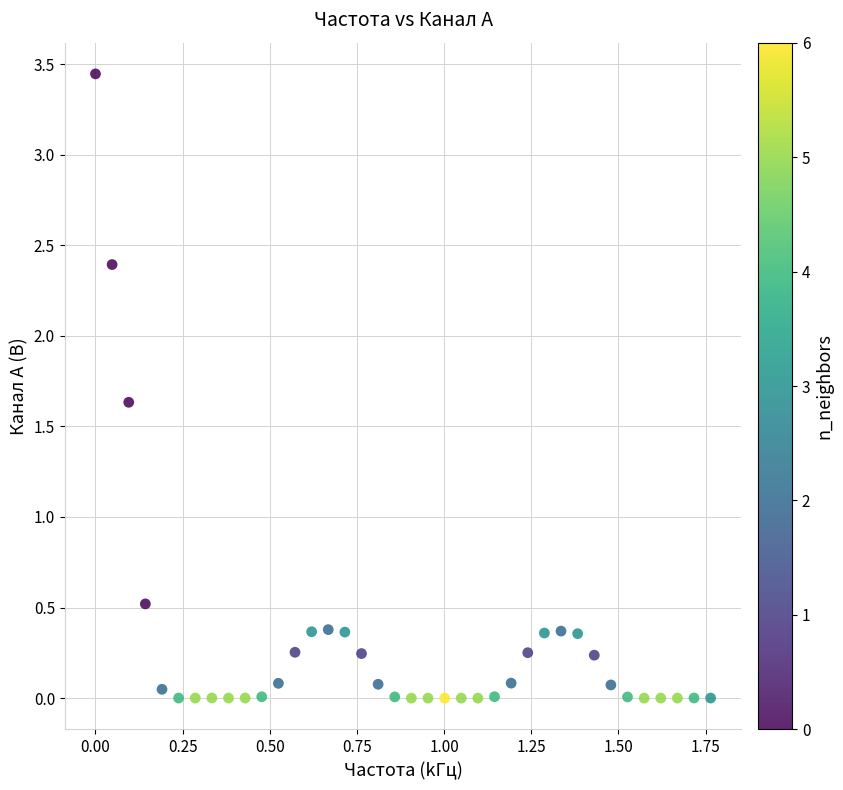

What Y value in the scatter plot is closest to 1?

0.5